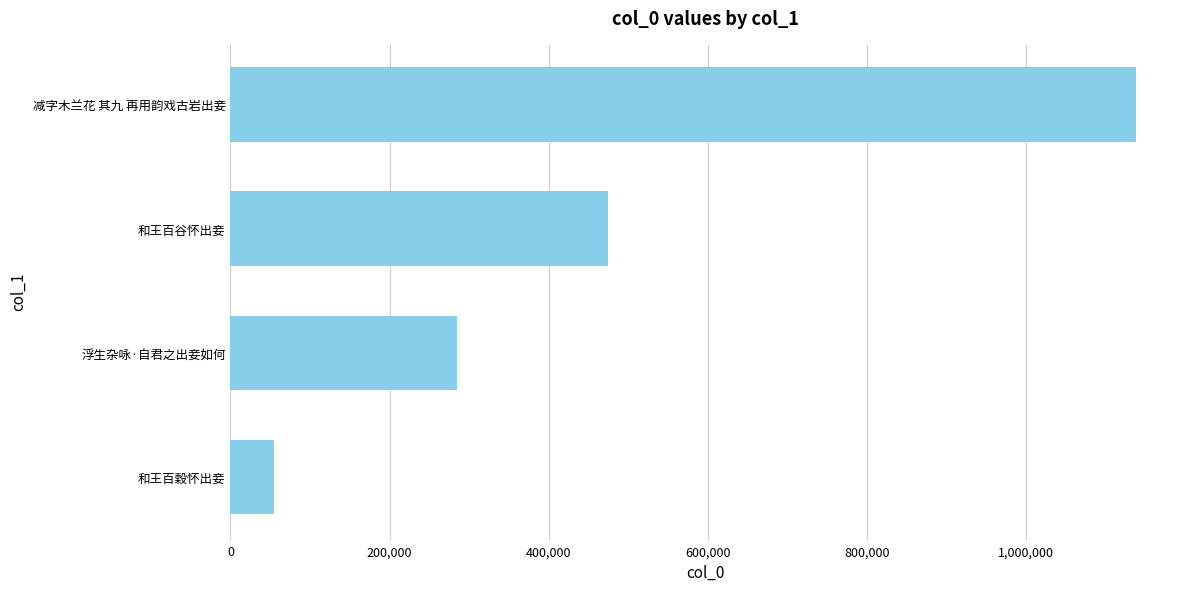

List the labels in order of value, smallest first.

和王百穀怀出妾, 浮生杂咏·自君之出妾如何, 和王百谷怀出妾, 减字木兰花 其九 再用韵戏古岩出妾